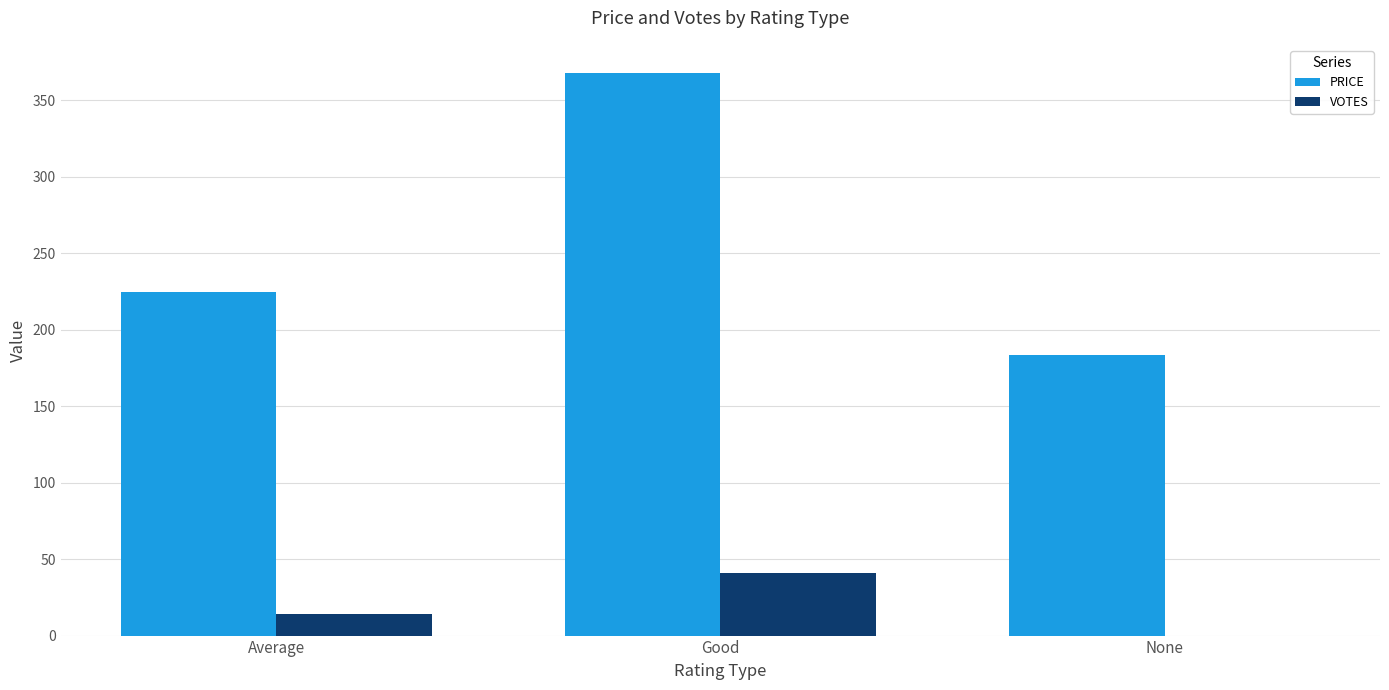

Is the value of VOTES at None greater than the value of PRICE at Average?

No